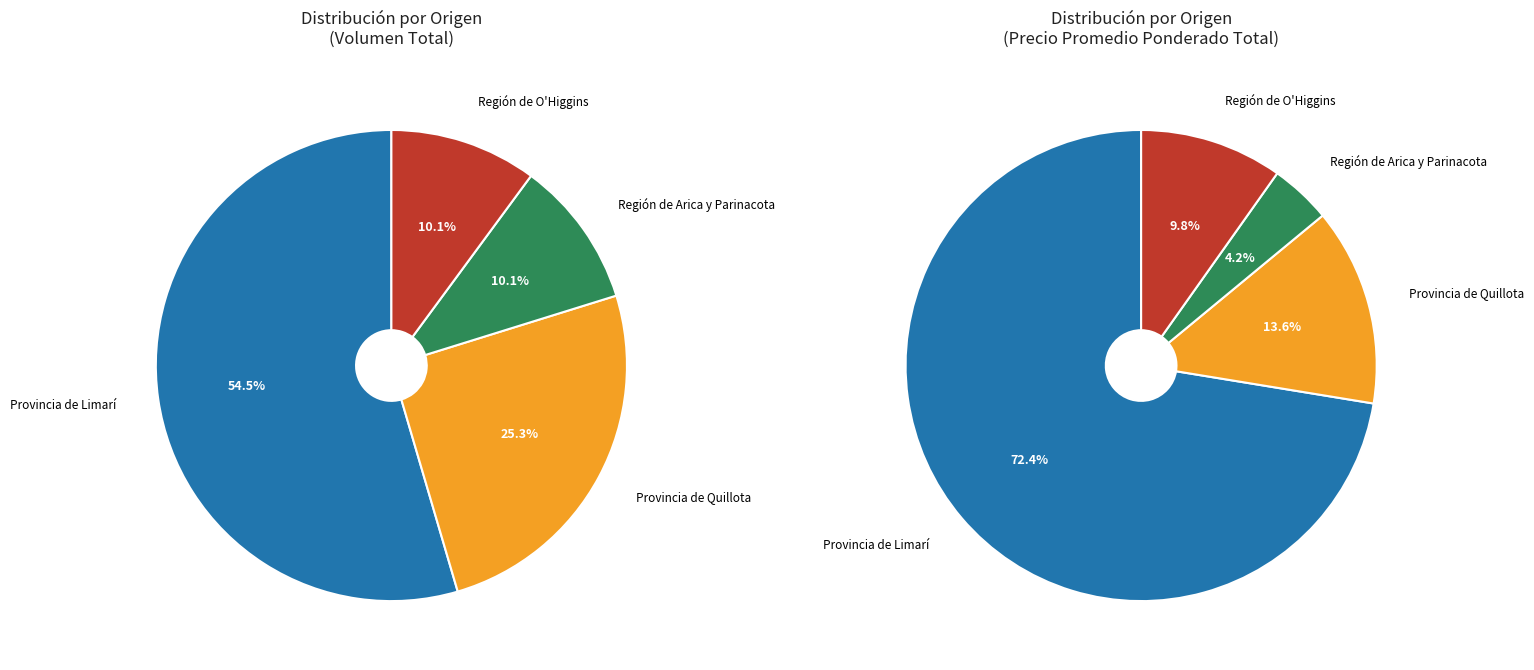

Does 45 account for over 50% of the chart?

No